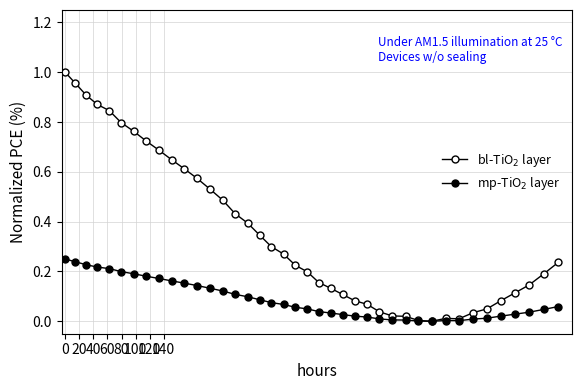

How many lines are shown in the chart?

2